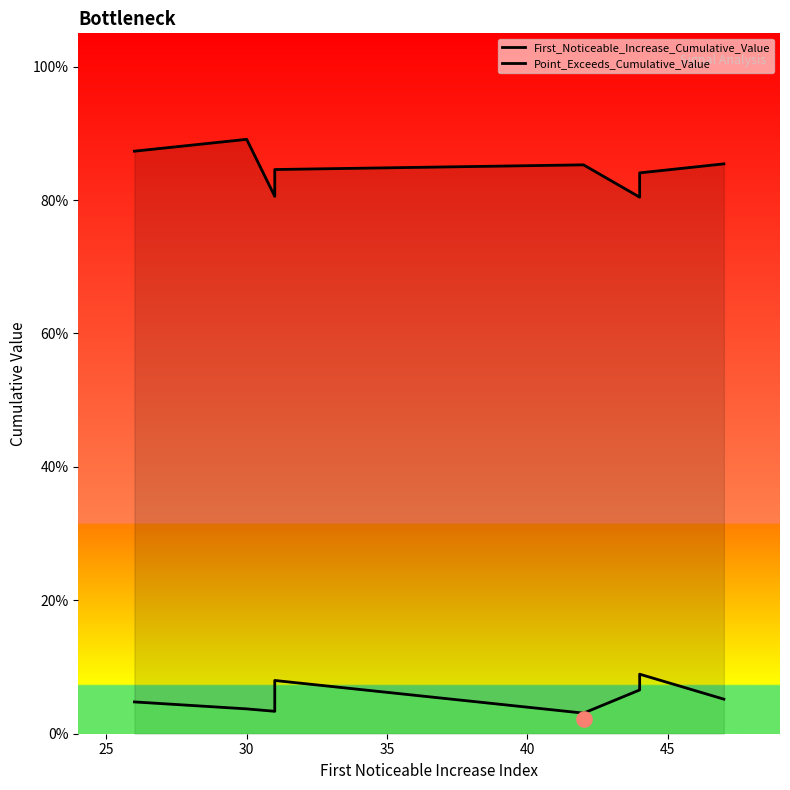

What are all the series names shown in the legend?

First_Noticeable_Increase_Cumulative_Value, Point_Exceeds_Cumulative_Value